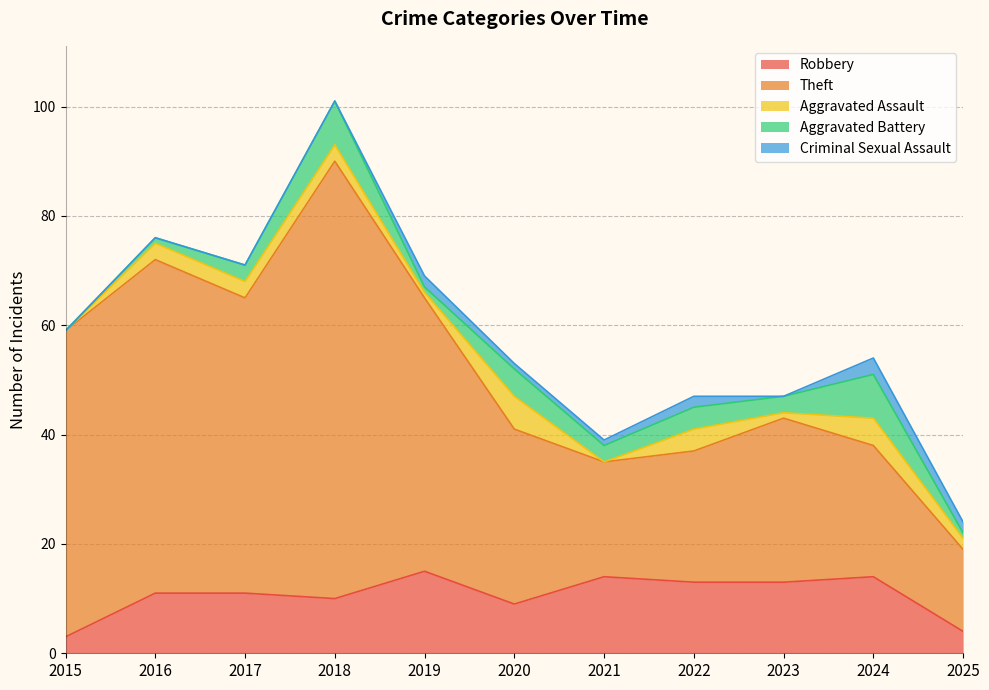

How many interior local valleys does the Theft series have?

2